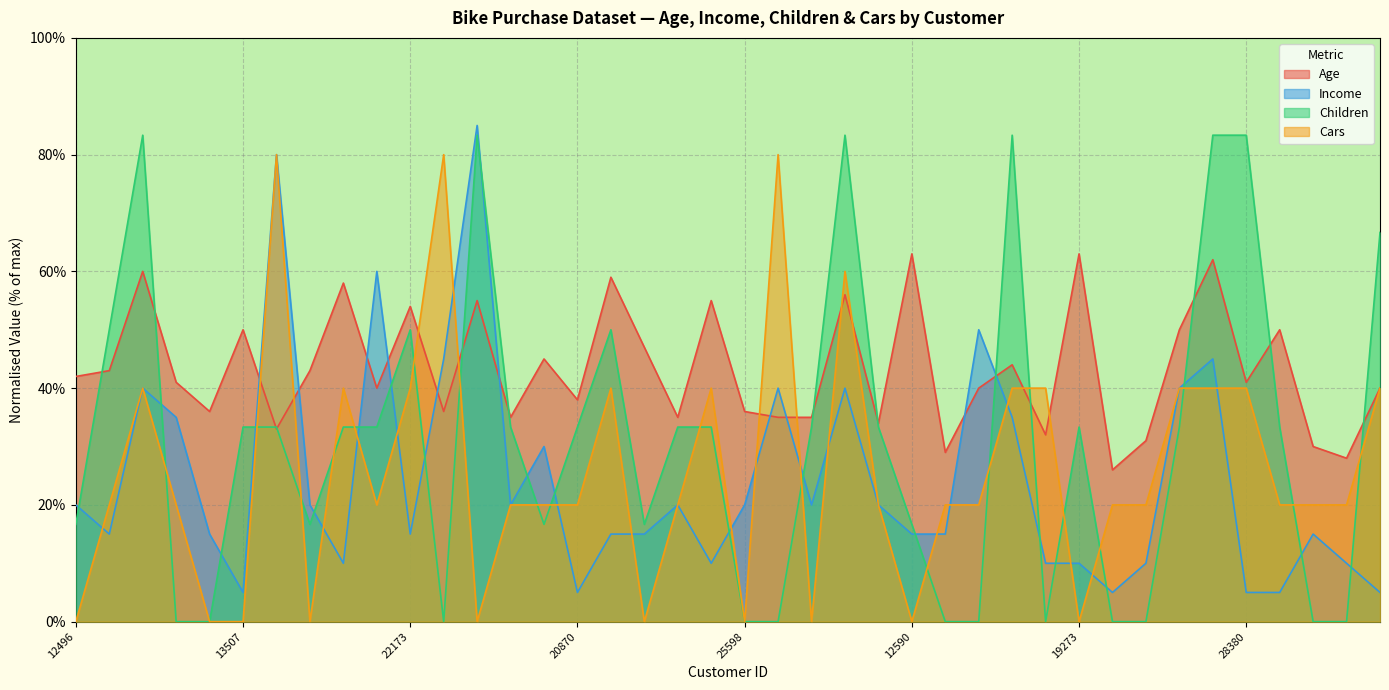

What is the maximum value shown in the chart?

85.0